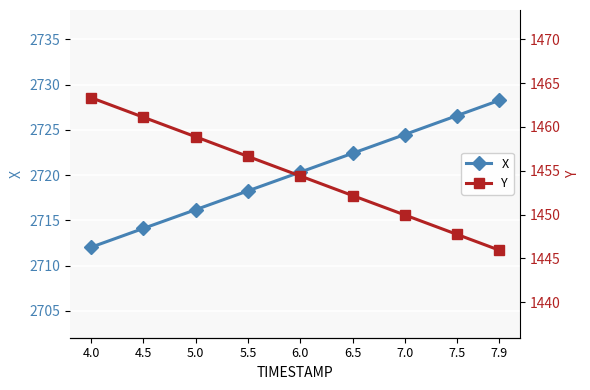

Which series has the largest total across all categories?

X